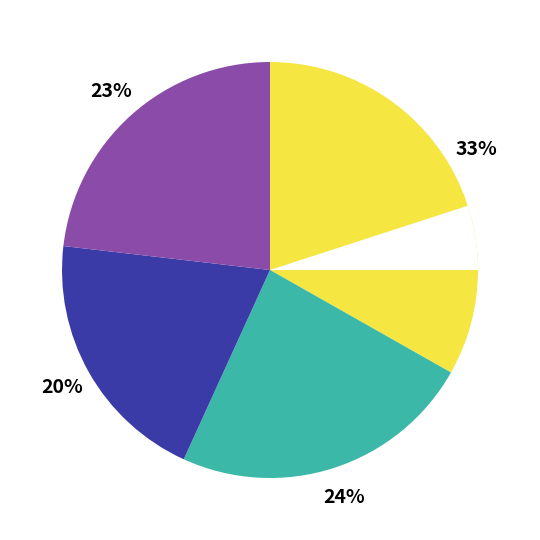

The stalled-cycles-frontend slice represents 24% of the pie. True or false?

True